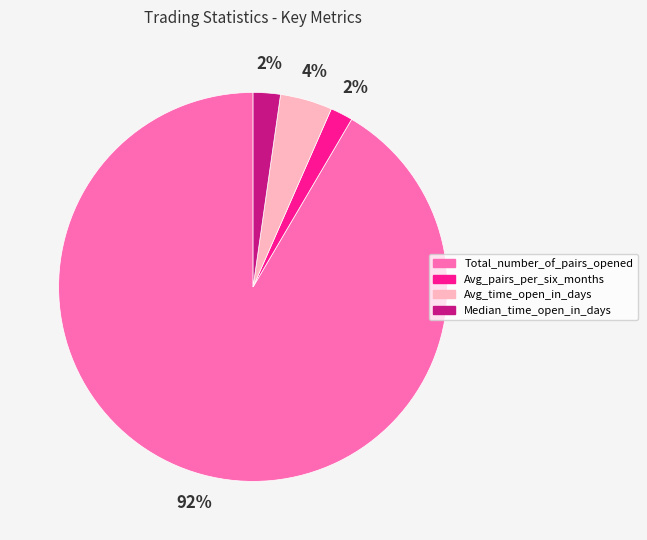

How many slices are in this pie chart?

4